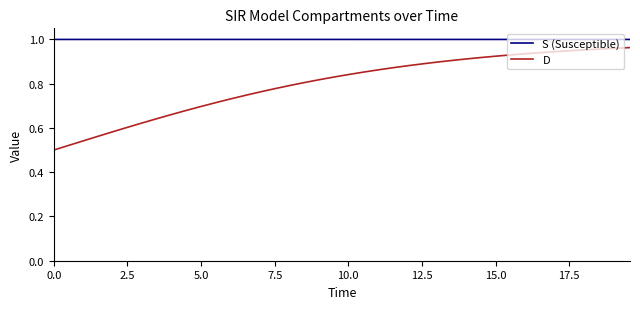

Rank the series by their average value, from highest to lowest.

S (Susceptible), D